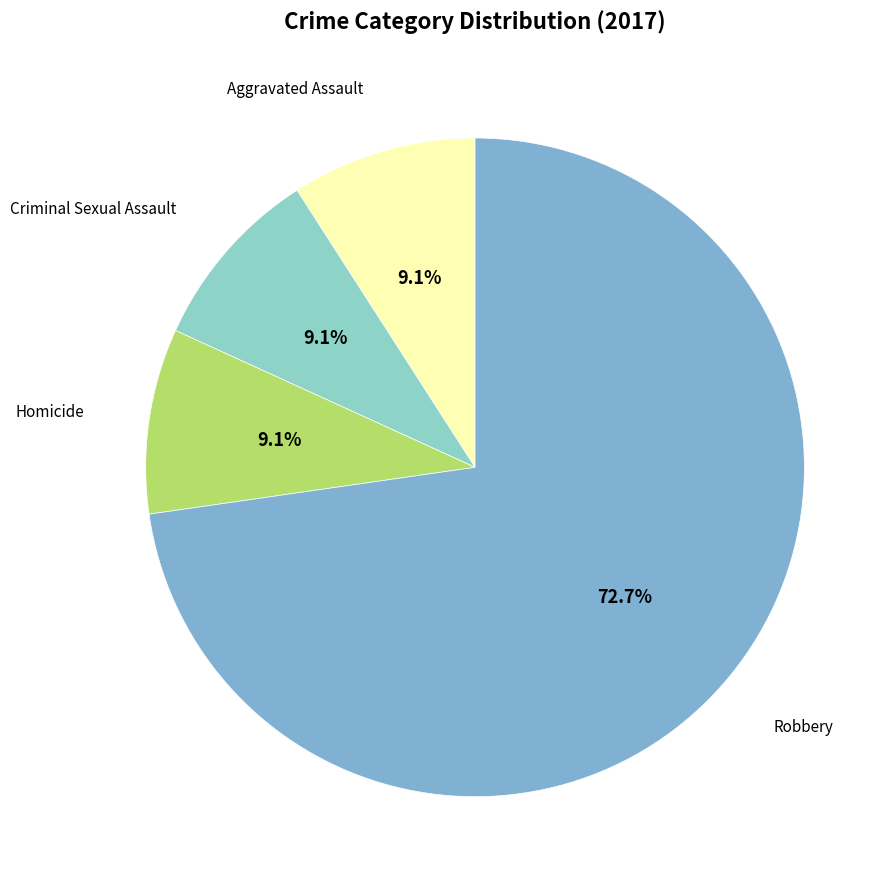

Does Criminal Sexual Assault account for over 50% of the chart?

No